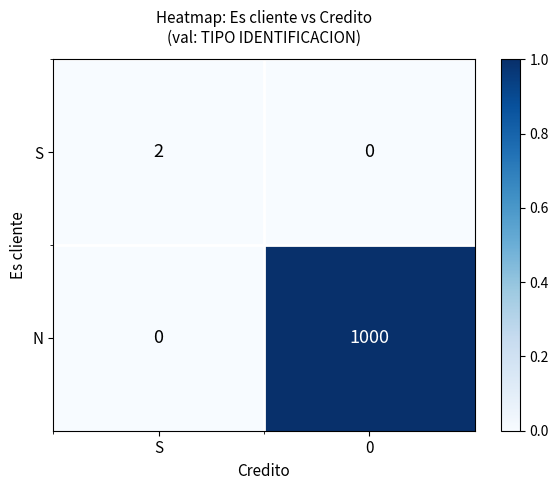

The value of N at 0 is 1655. True or false?

False